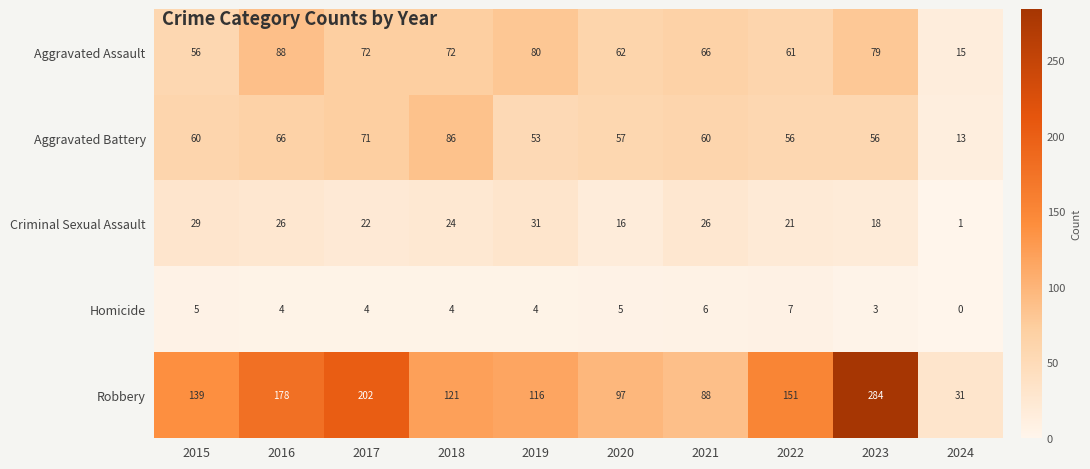

At which label is Robbery closest to 157?

2022